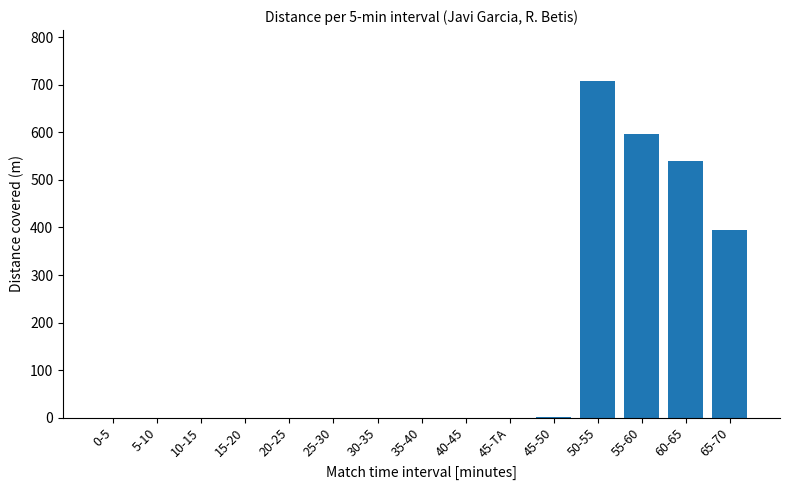

True or false: the data shows 322.6 at 35-40.

False